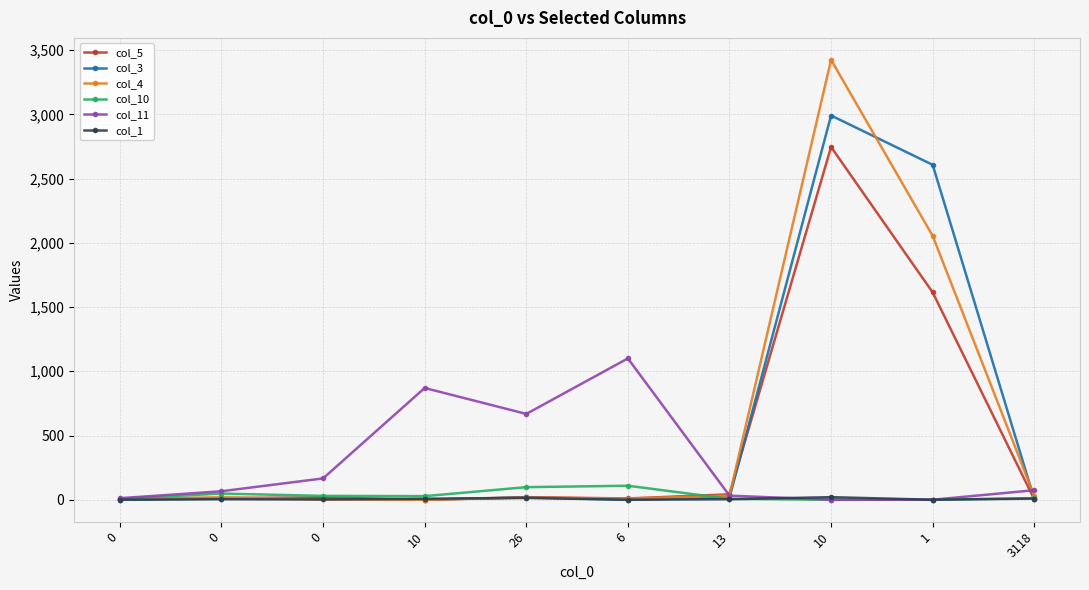

What are all the series names shown in the legend?

col_5, col_3, col_4, col_10, col_11, col_1